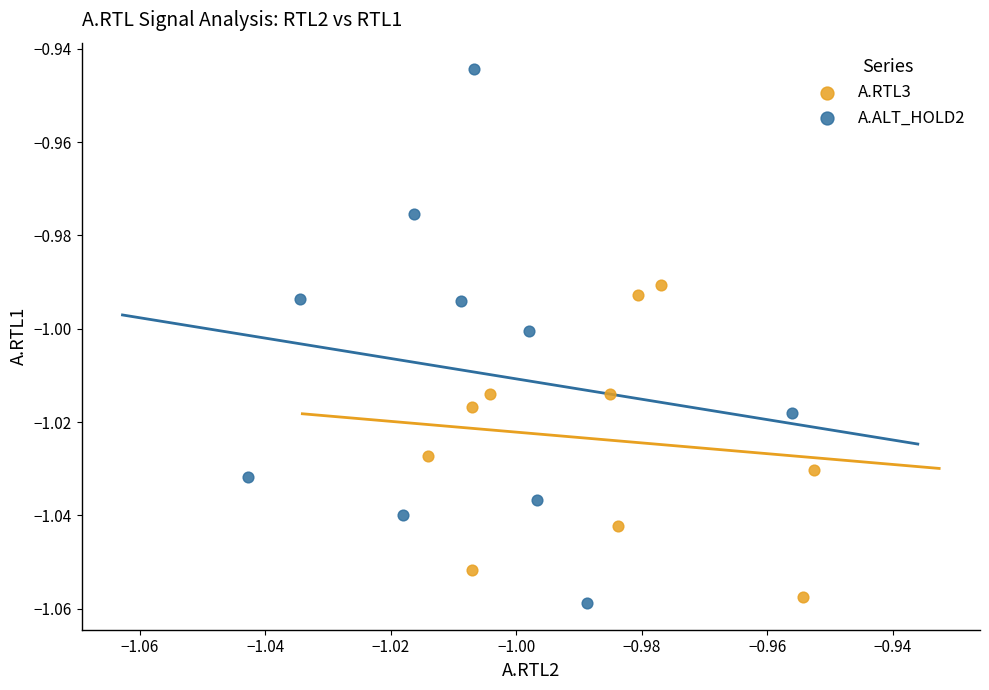

Which series has the largest Y range (max minus min)?

A.ALT_HOLD2